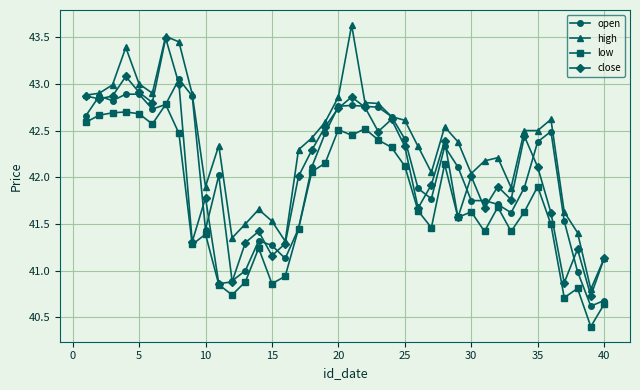

True or false: high and low cross at least once.

False